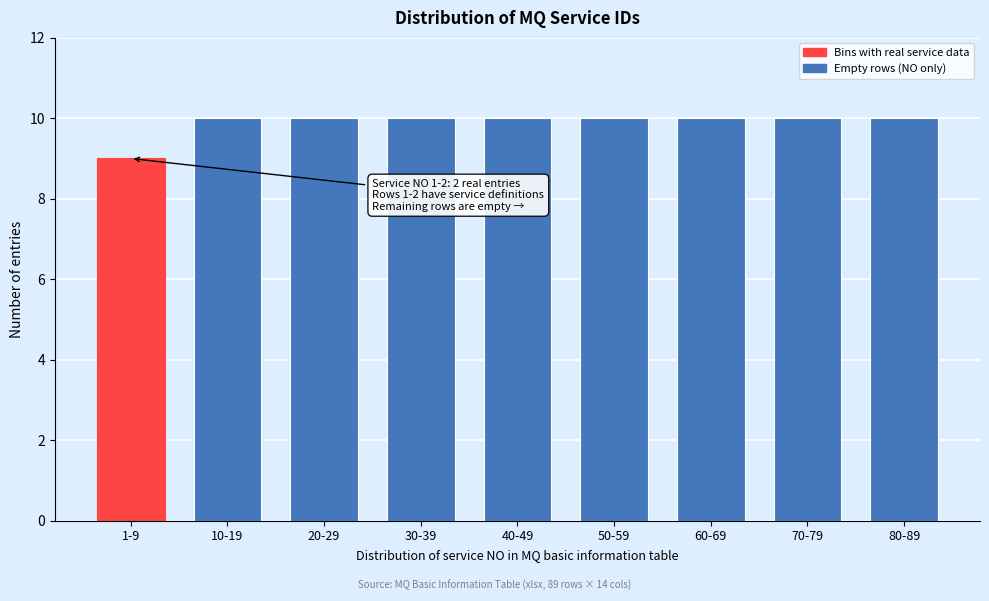

Reading left to right, list all the values displayed in this chart.

1-9=9	10-19=10	20-29=10	30-39=10	40-49=10	50-59=10	60-69=10	70-79=10	80-89=10